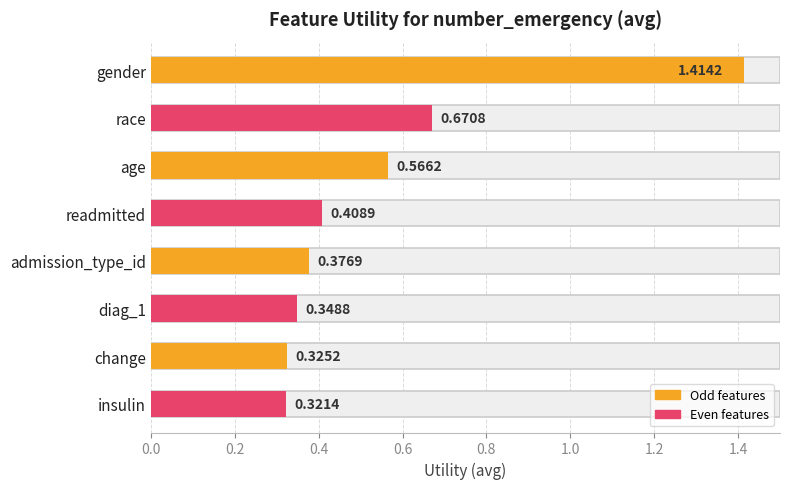

List the labels in order of value, largest first.

gender, race, age, readmitted, admission_type_id, diag_1, change, insulin